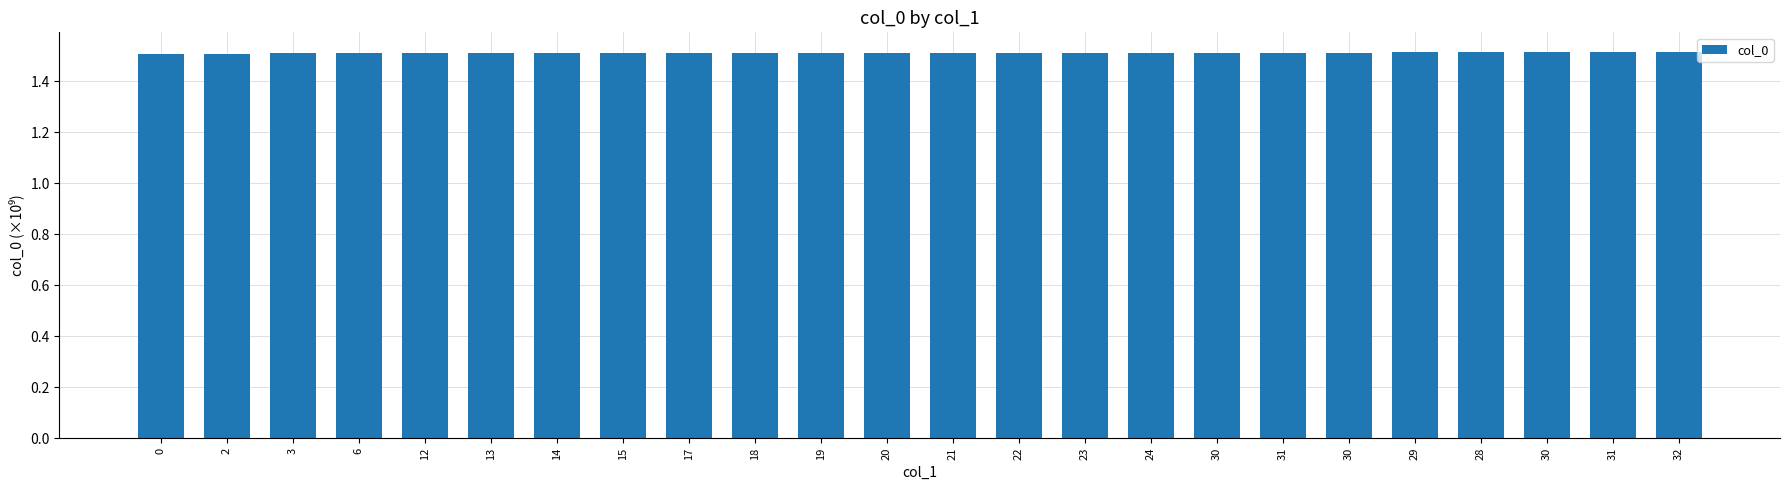

List the labels in order of value, largest first.

32, 31, 30, 28, 29, 30, 31, 30, 24, 23, 22, 21, 20, 19, 18, 17, 15, 14, 13, 12, 6, 3, 2, 0